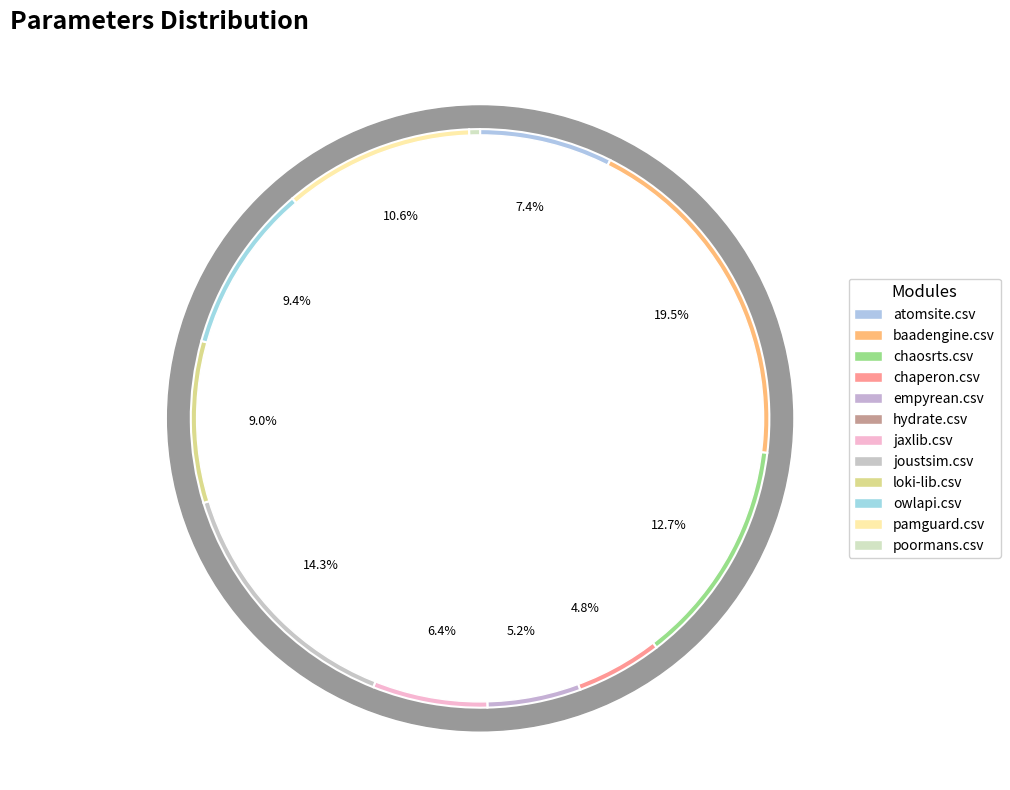

Which slice is the largest?

baadengine.csv